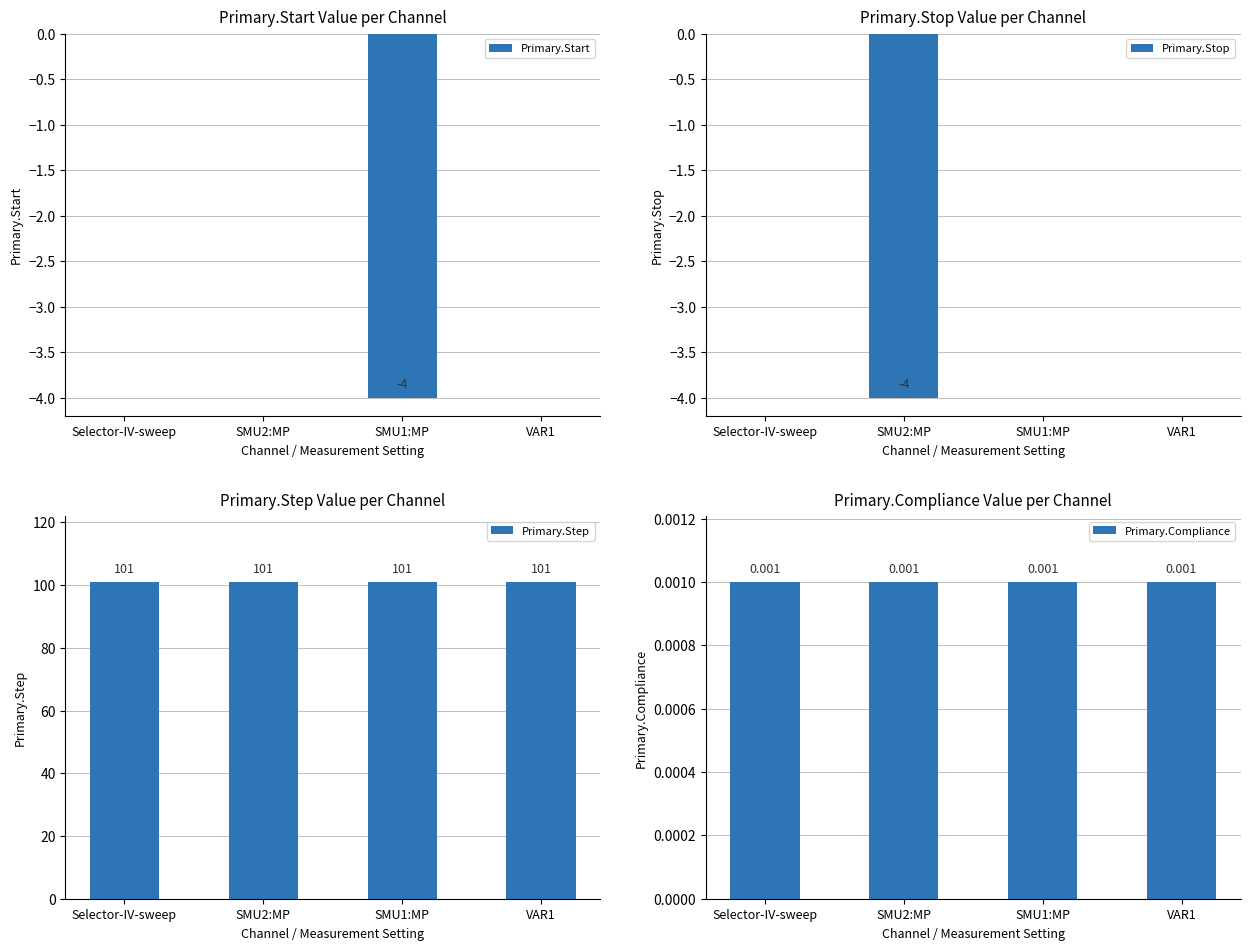

Is it true that Primary.Compliance equals 0.0 at SMU1:MP?

False